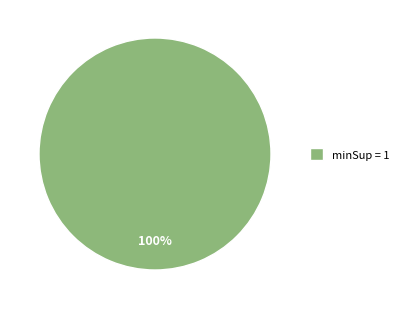

True or false: minSup = 1 accounts for 100% of the total.

True